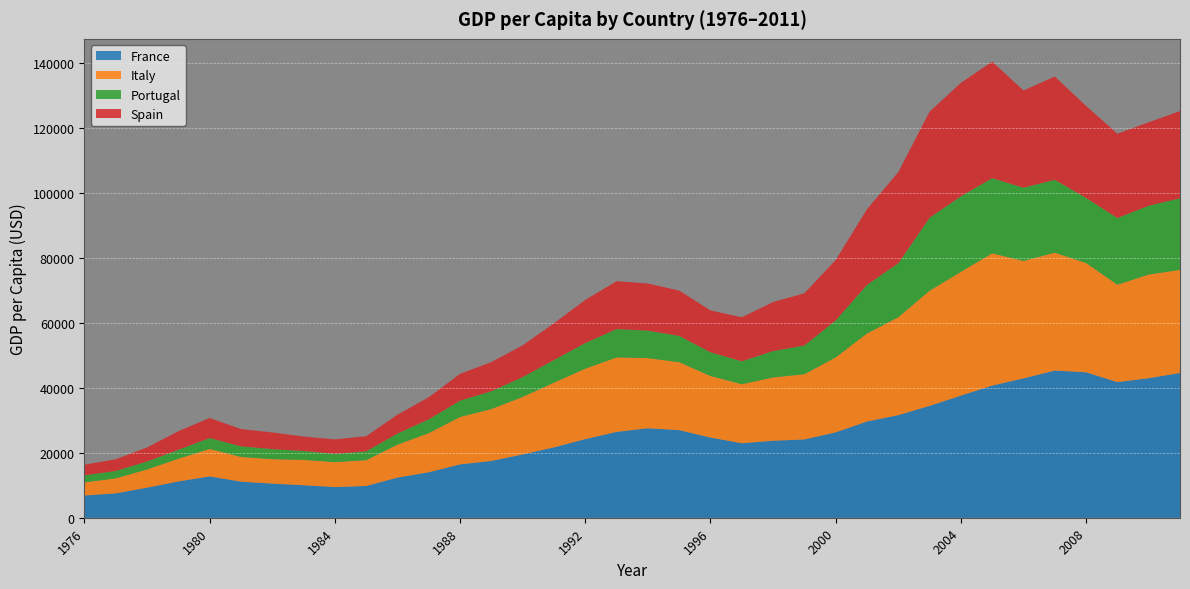

Reading left to right, transcribe all the data shown in this chart.

France: 6846.4	7513.5	9248.2	11170.8	12712.9	11110.6	10505.6	10005.5	9432.5	9775.4	12349.0	14004.2	16420.3	17473.9	19481.1	21654.3	24194.1	26411.5	27533.9	26961.4	24665.7	22924.6	23690.2	24090.9	26270.6	29610.0	31573.9	34403.0	37578.5	40658.9	42877.0	45290.0	44747.0	41732.0	42932.0	44537.0
Italy: 4033.1	4603.0	5609.2	6985.7	8443.3	7599.4	7520.4	7781.7	7678.5	7919.5	10130.0	12023.0	14584.0	15953.0	17685.0	19908.0	21671.0	22913.0	21574.0	20899.0	18937.0	18156.0	19470.0	20069.0	23065.0	27068.0	30128.0	35444.0	38069.0	40691.0	36116.0	36267.0	33609.0	29957.0	31891.0	31705.0
Portugal: 2183.4	2270.8	2457.4	2753.9	3372.3	3255.3	3092.2	2750.7	2541.9	2731.2	3418.0	4247.0	5011.0	5493.0	6102.0	6970.0	7874.0	8736.0	8440.0	8093.0	7299.0	7053.0	8118.0	8825.0	11374.0	14959.0	16577.0	22448.0	23267.0	23117.0	22540.0	22408.0	20032.0	20519.0	21167.0	22035.0
Spain: 3255.6	3600.1	4322.4	5722.4	6156.1	5326.2	5115.4	4437.8	4447.9	4654.9	5805.0	6810.0	8259.0	8976.0	9784.0	11299.0	13280.0	14723.0	14510.0	13924.0	12878.0	13538.0	15072.0	16085.0	18580.0	23271.0	28058.0	32648.0	34875.0	35853.0	29901.0	31775.0	28294.0	25948.0	25682.0	26832.0